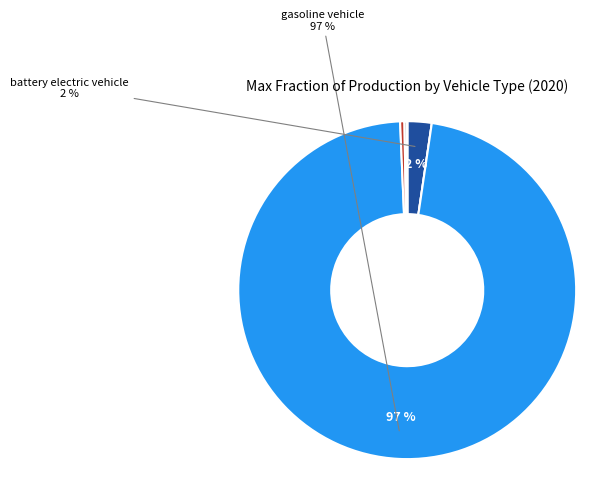

To the nearest percent, what is the average slice percentage?

14%